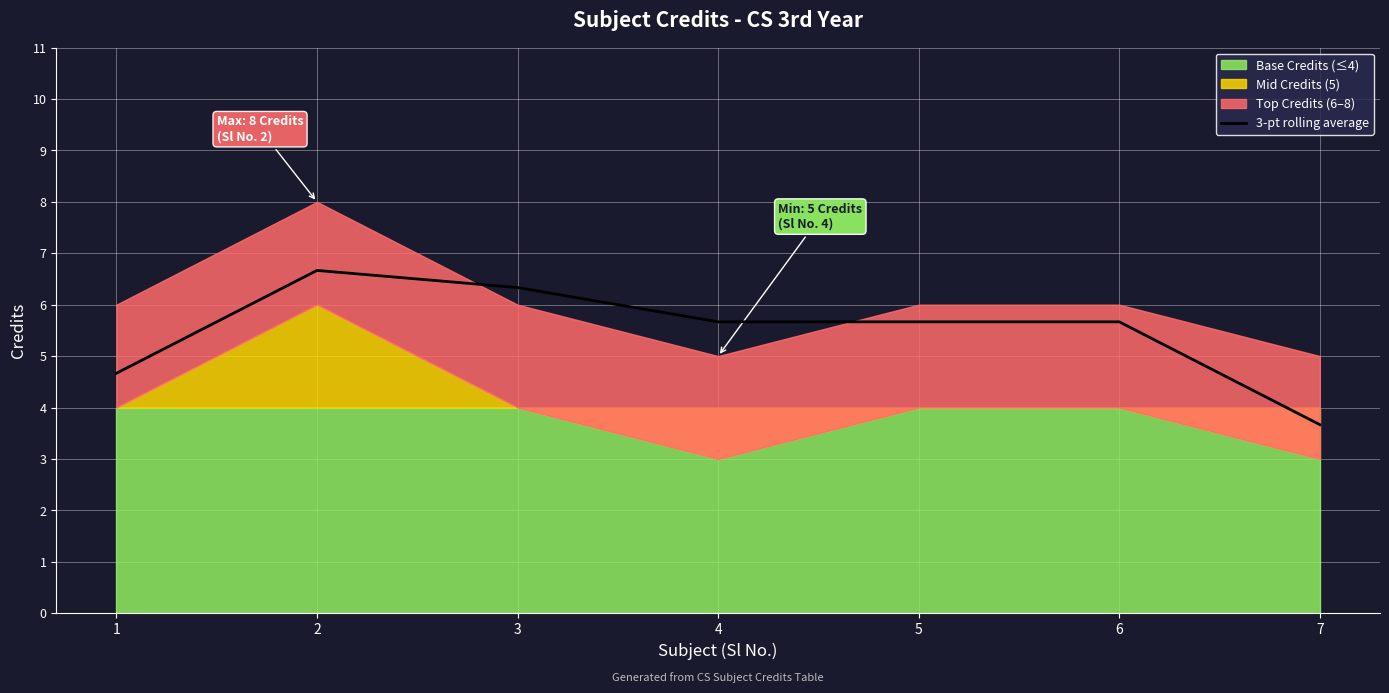

Reading left to right, extract all data points from this chart.

4.7	6.7	6.3	5.7	5.7	5.7	3.7